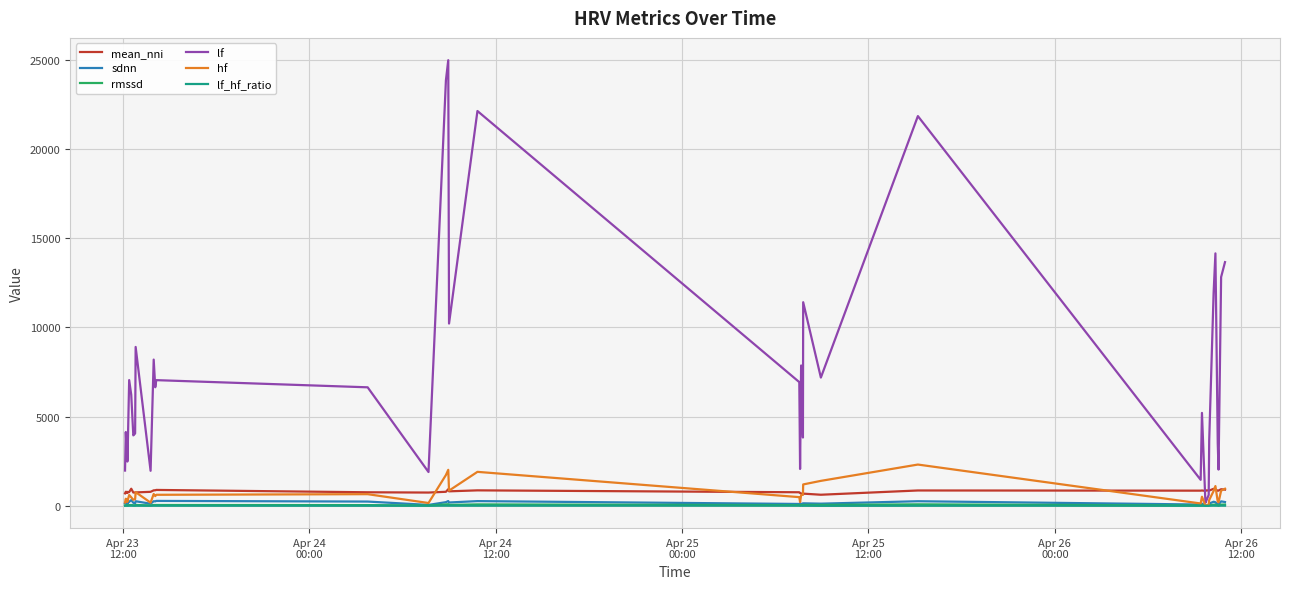

Which series has the largest range (max minus min)?

lf